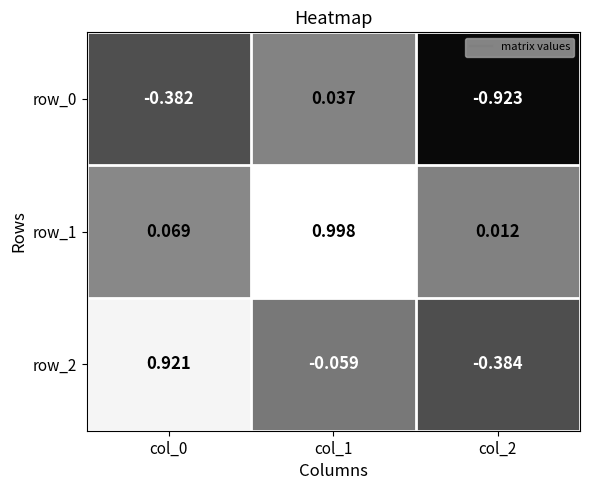

Is the value of row_1 at col_0 greater than the value of row_0 at col_0?

Yes